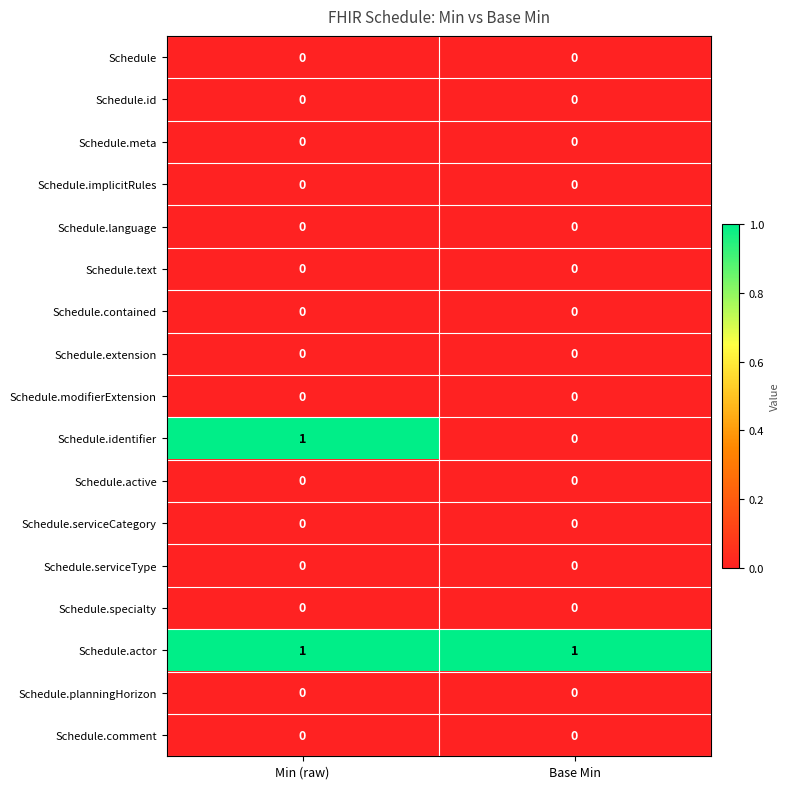

Which series has the largest range (max minus min)?

Schedule.identifier